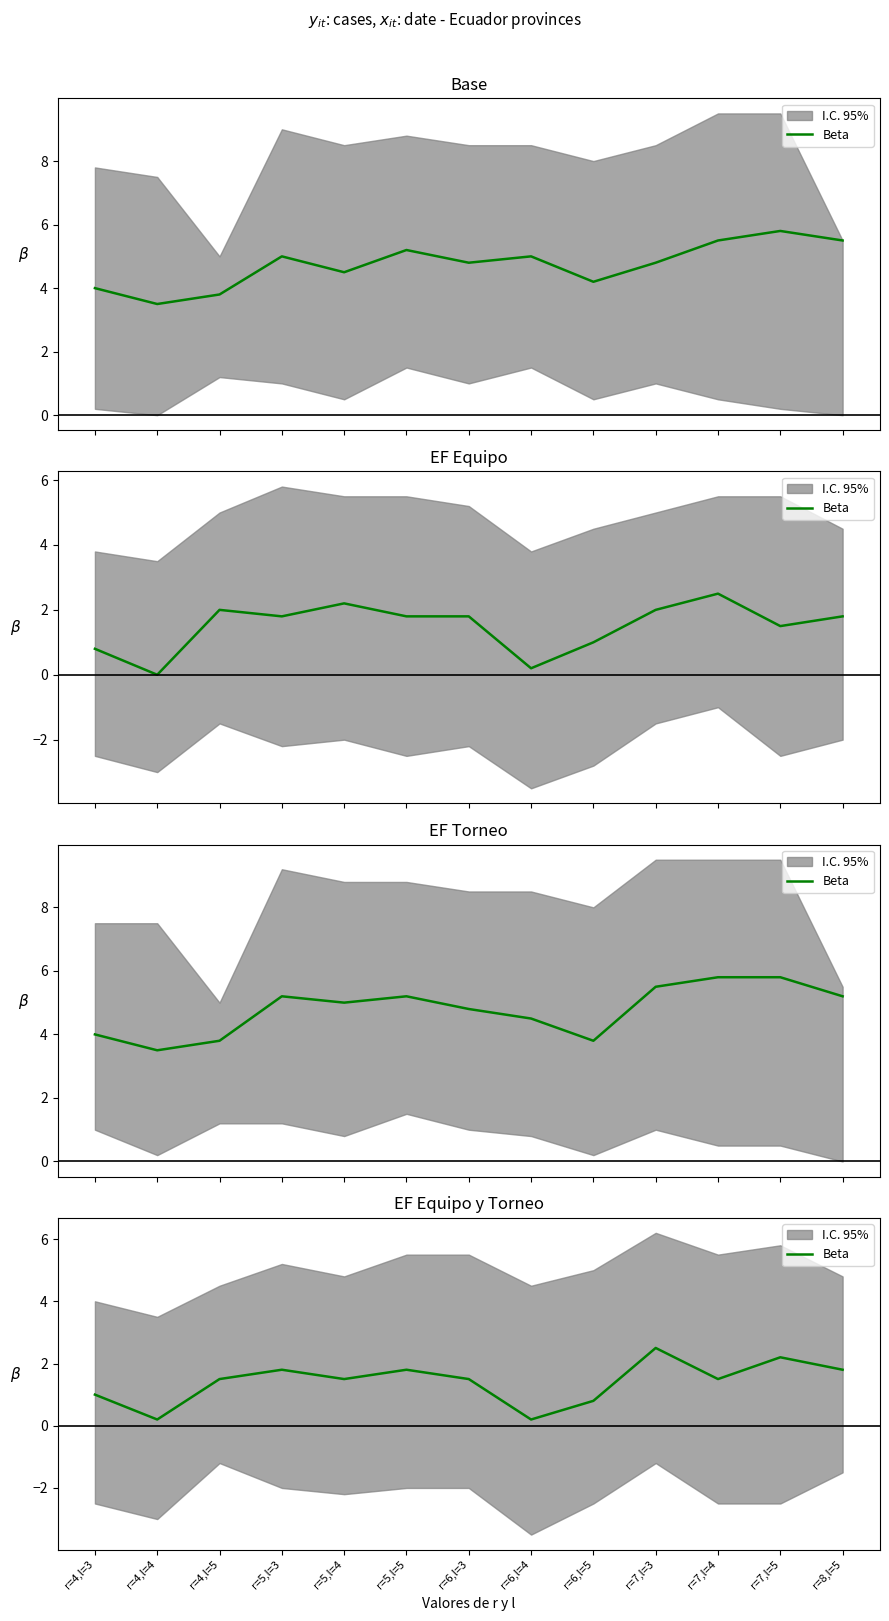

At which category does the chart reach its peak across all series?

r=7,l=3